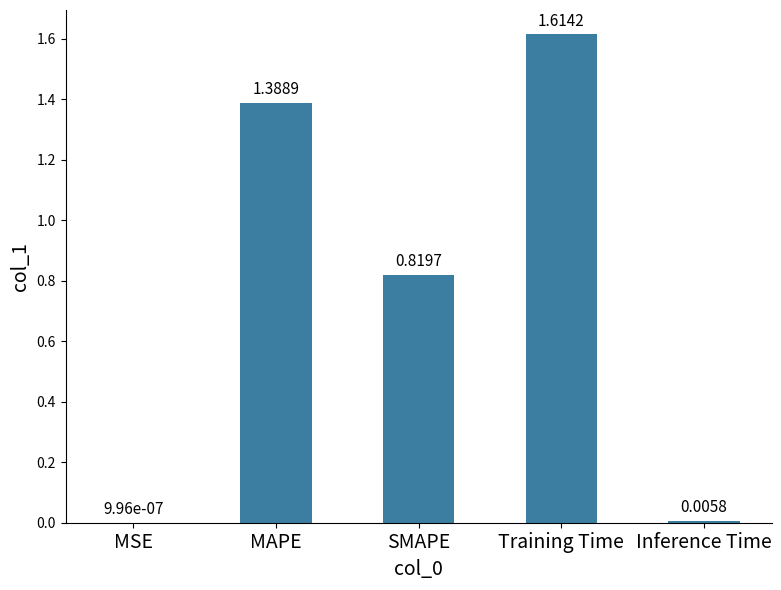

At which label is the value closest to 0?

MSE